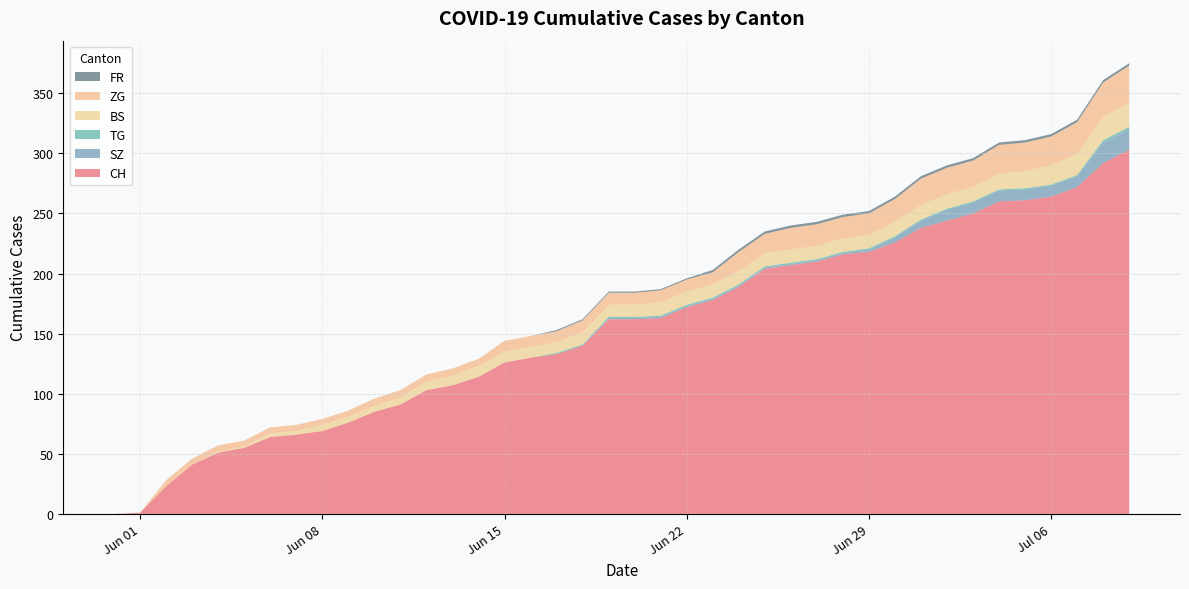

Reading left to right, extract all data points from this chart.

CH: 0	1	23	41	51	55	64	66	69	76	85	91	103	107	114	126	130	133	140	162	162	163	172	178	189	204	207	210	216	218	226	238	244	250	260	261	264	272	292	303
SZ: 0	0	0	0	0	0	0	0	0	0	0	0	0	0	0	0	0	0	0	1	1	1	1	1	1	1	1	1	1	2	4	6	9	9	9	9	9	9	17	17
TG: 0	0	0	0	0	0	0	0	0	0	0	0	0	0	0	0	0	1	1	1	1	1	1	1	1	1	1	1	1	1	1	1	1	1	1	1	1	1	2	2
BS: 0	0	0	0	1	1	3	3	5	5	5	6	7	8	9	9	9	9	10	10	10	11	11	11	11	11	11	11	11	11	12	12	12	12	13	14	16	18	19	20
ZG: 0	0	5	5	5	5	5	5	5	5	6	6	6	6	6	9	9	9	10	10	10	10	10	10	16	16	18	18	18	18	19	22	22	22	24	24	24	26	29	31
FR: 0	0	0	0	0	0	0	0	0	0	0	0	0	0	0	0	0	1	1	1	1	1	1	2	2	2	2	2	2	2	2	2	2	2	2	2	2	2	2	2